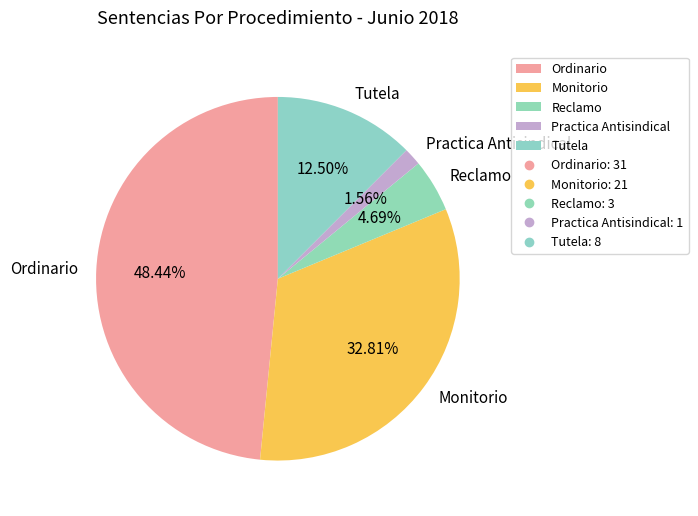

Between Tutela and Monitorio, which is larger?

Monitorio